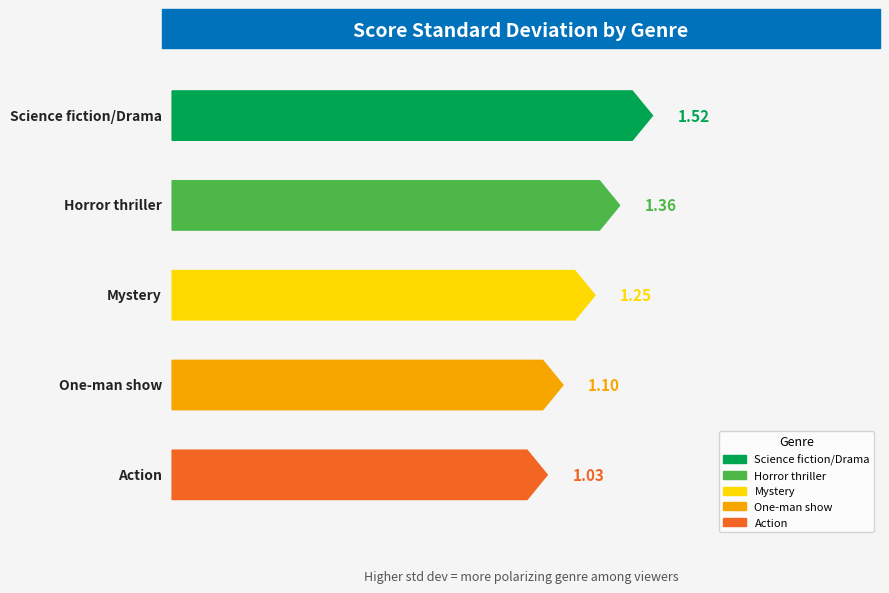

What is the change in value from Horror thriller to One-man show?

-0.3